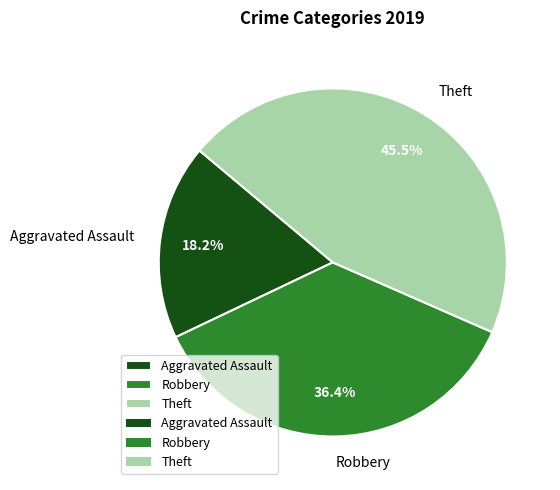

What is the total percentage of Robbery and Theft?

81.8%